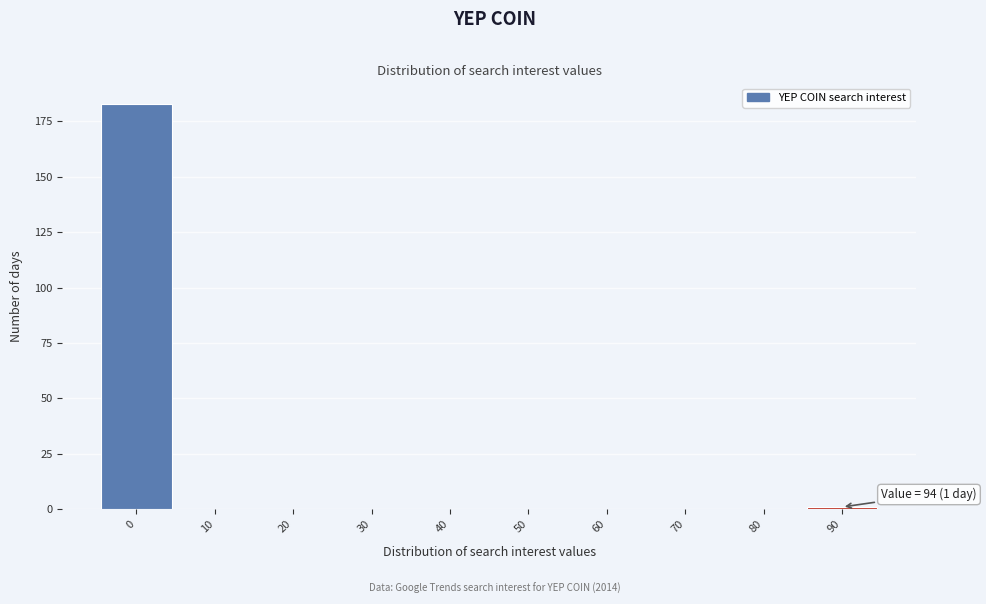

Reading left to right, transcribe all the data shown in this chart.

0=183	10=0	20=0	30=0	40=0	50=0	60=0	70=0	80=0	90=1